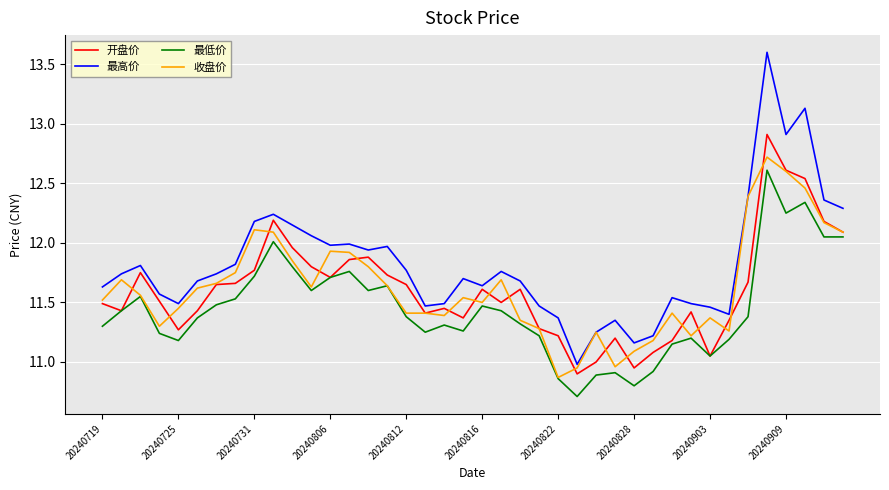

Which series has the largest range (max minus min)?

最高价